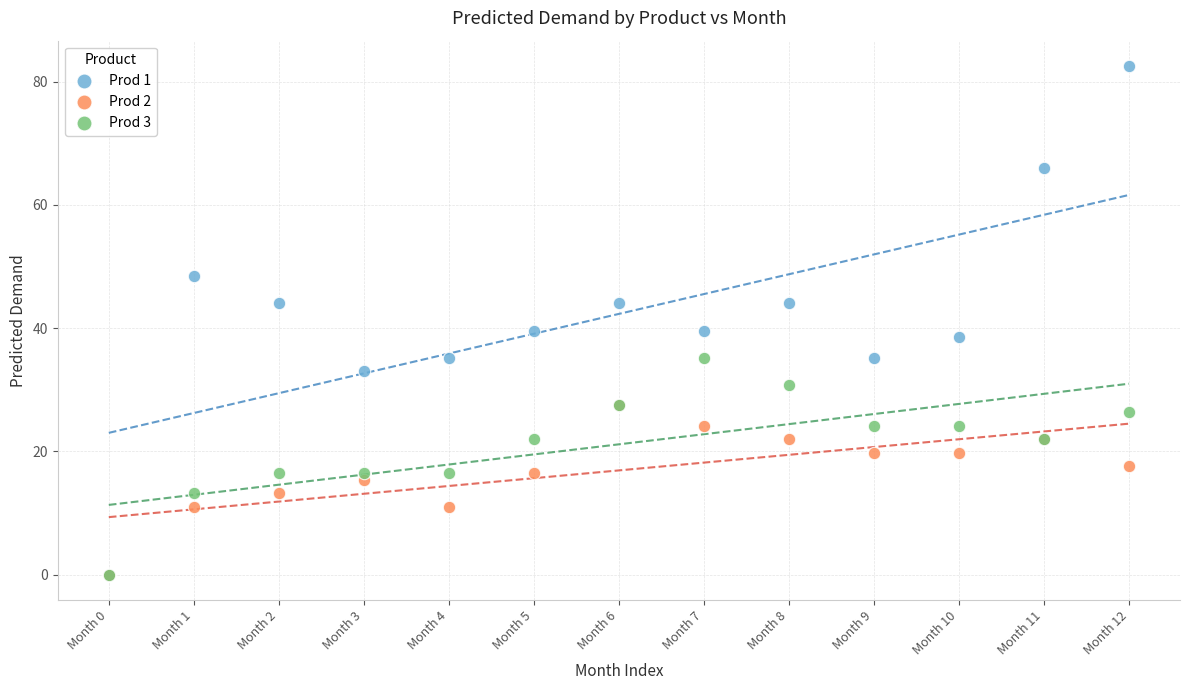

What are all the series names shown in the legend?

Prod 1, Prod 2, Prod 3